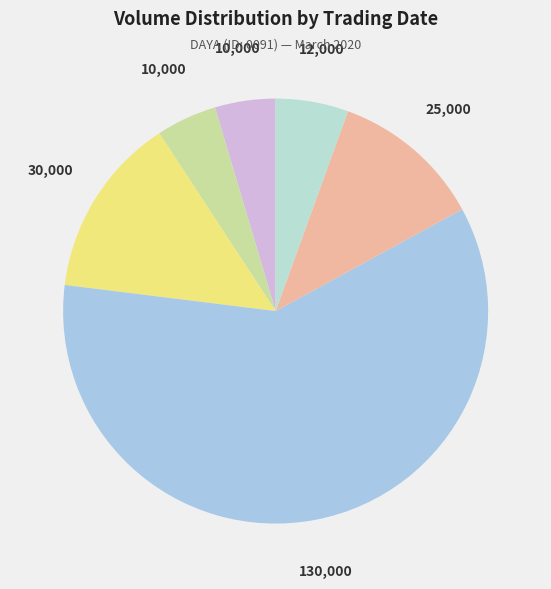

To the nearest percent, what is the difference between the largest and smallest slice percentages?

55%